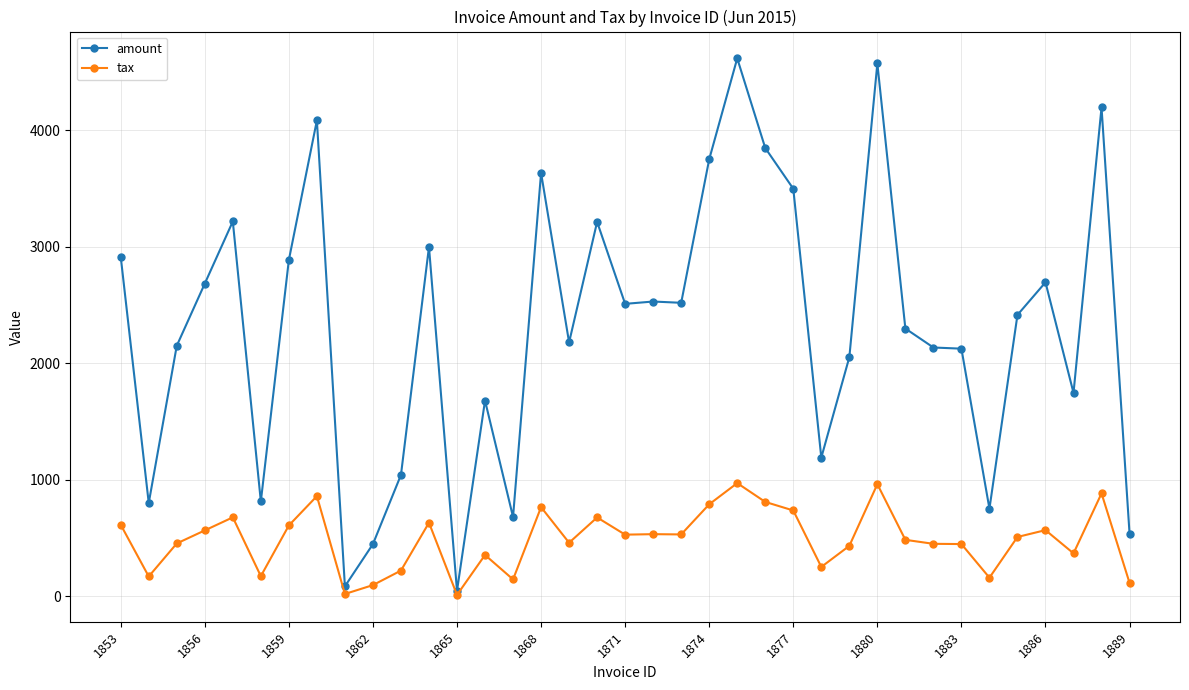

Which series has the largest total across all categories?

amount